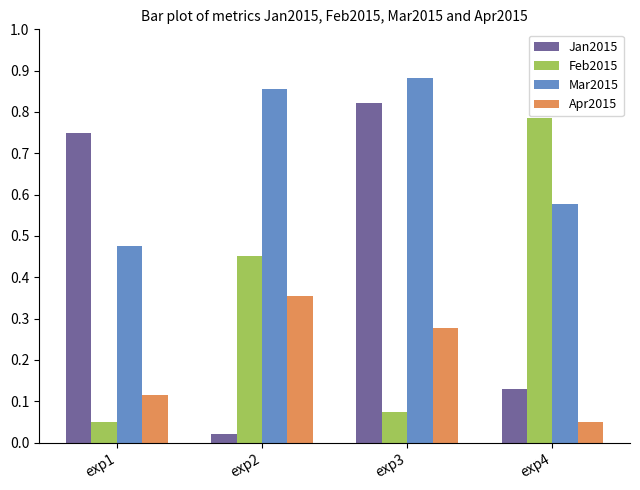

Between exp2 and exp4, which series saw the biggest shift?

Feb2015